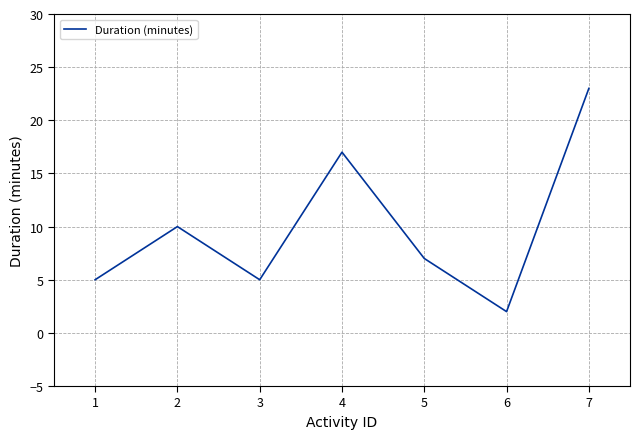

What is the average value?

10